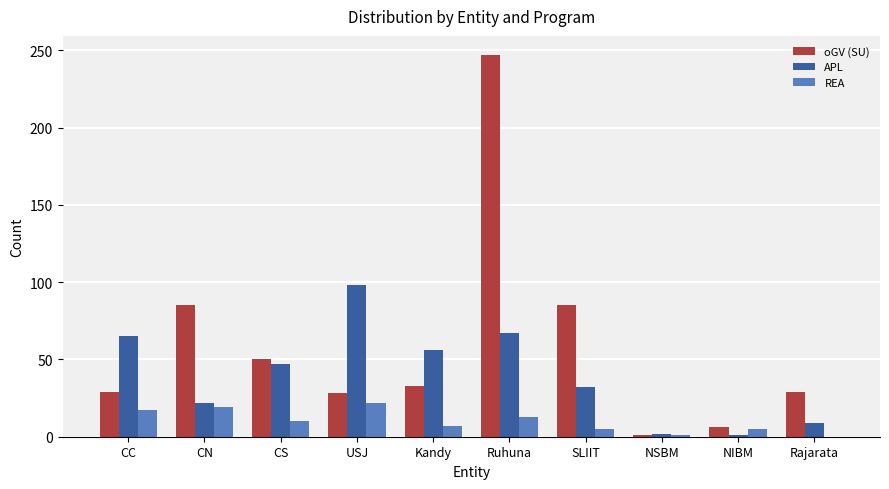

What is the sum of the APL values at Ruhuna and NIBM?

68